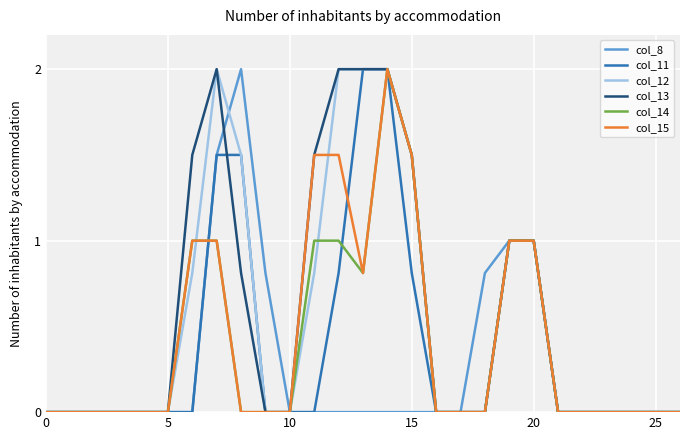

What is the greatest value displayed?

2.0